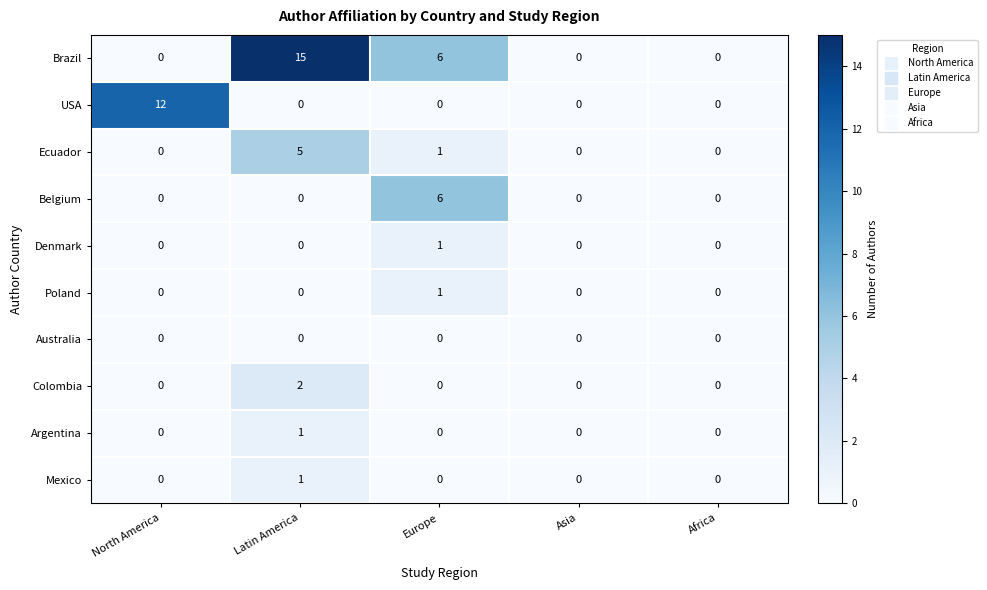

True or false: Ecuador has a value of 0 at Asia.

True